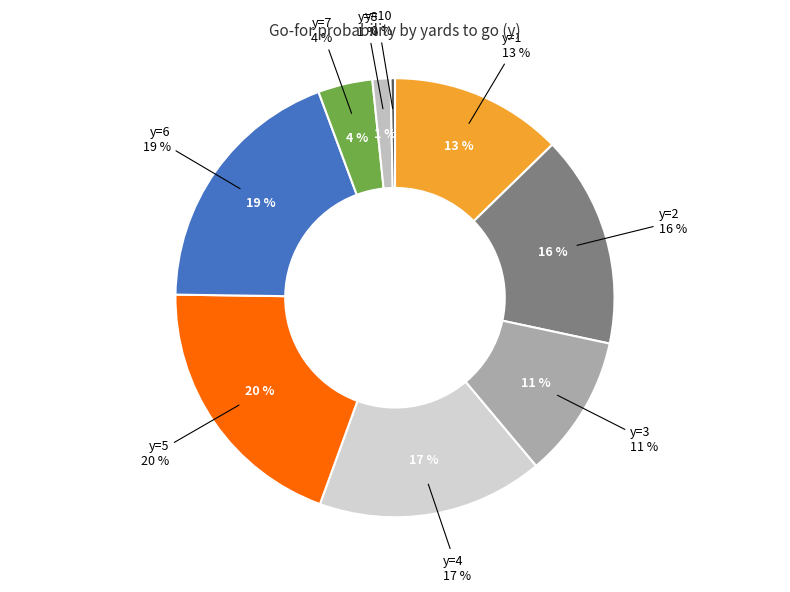

Count the number of slices in the pie.

10